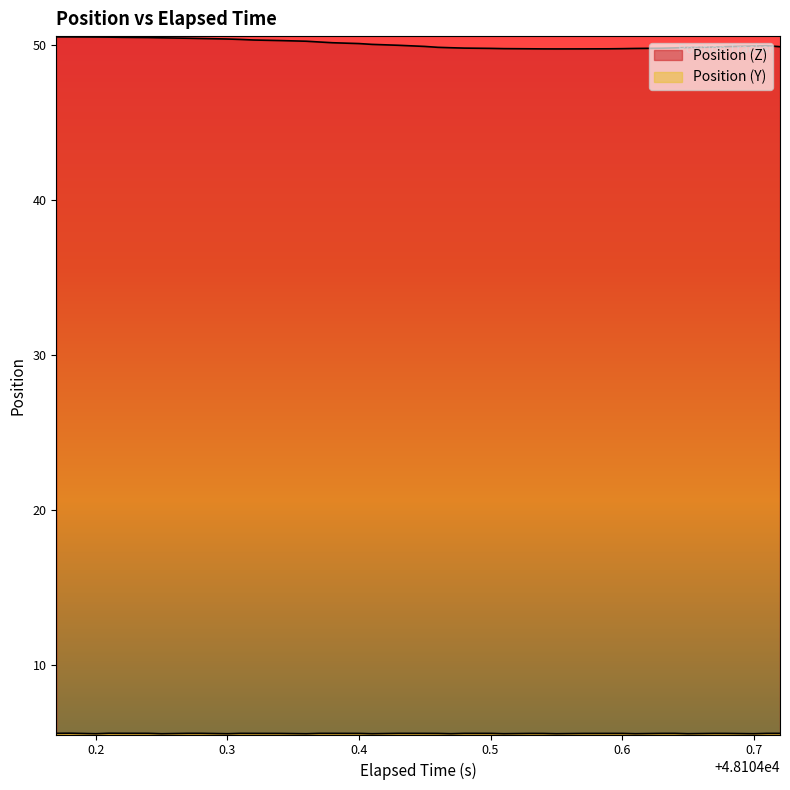

What is the smallest value displayed?

5.6